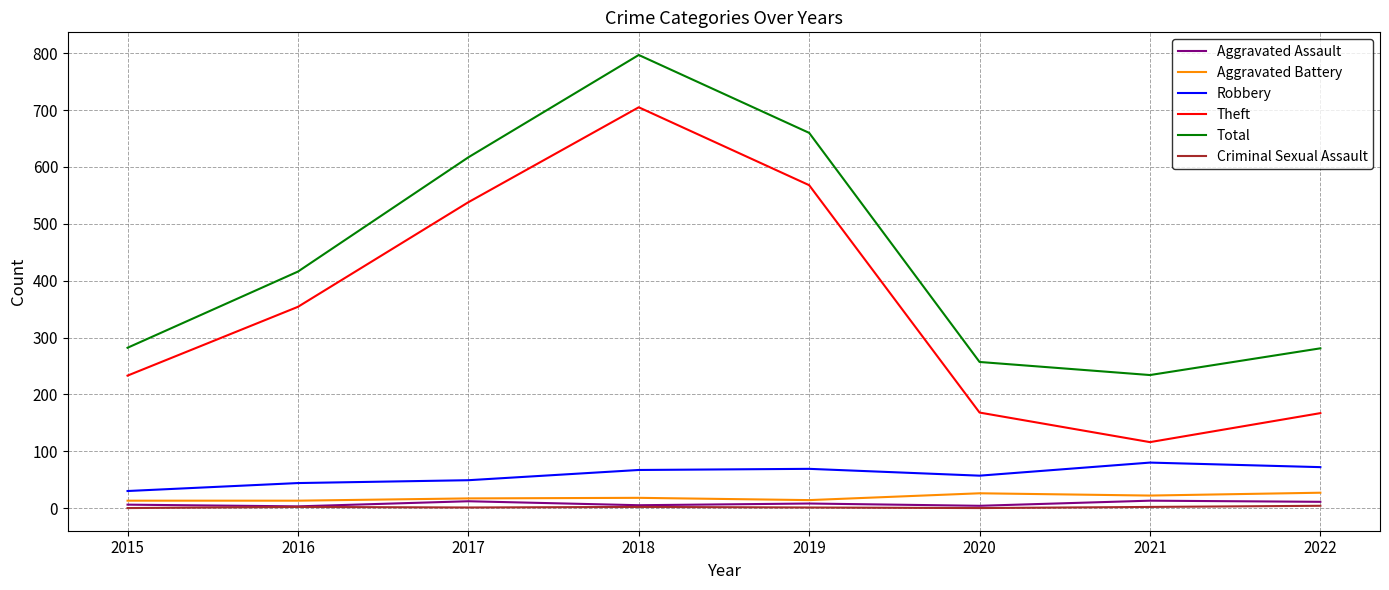

Where is the first local maximum for Theft?

2018